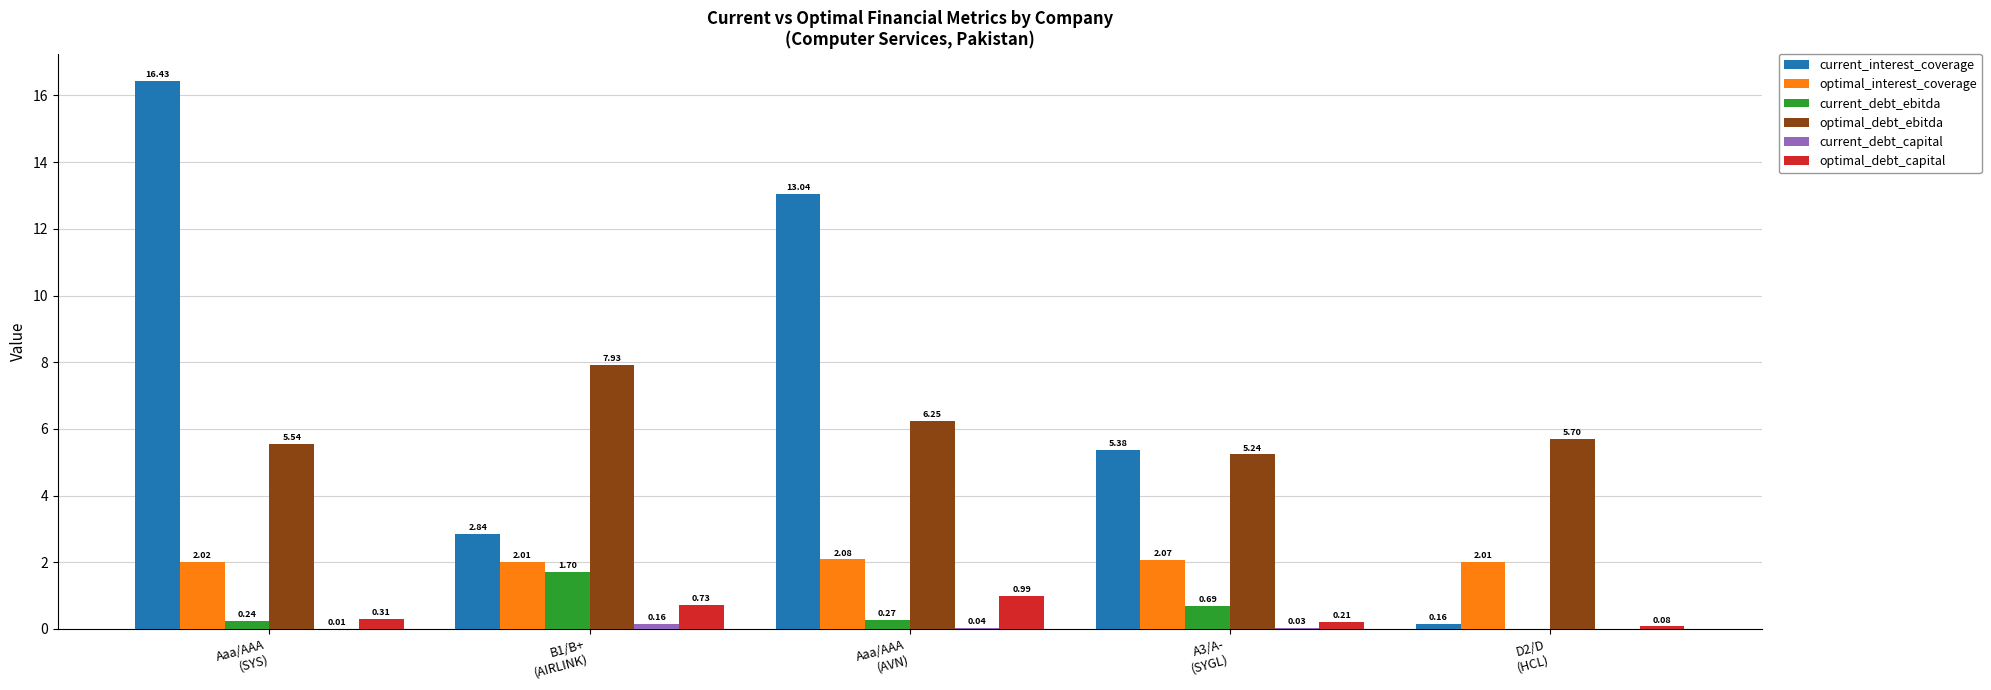

What is the sum of all optimal_interest_coverage values?

10.2